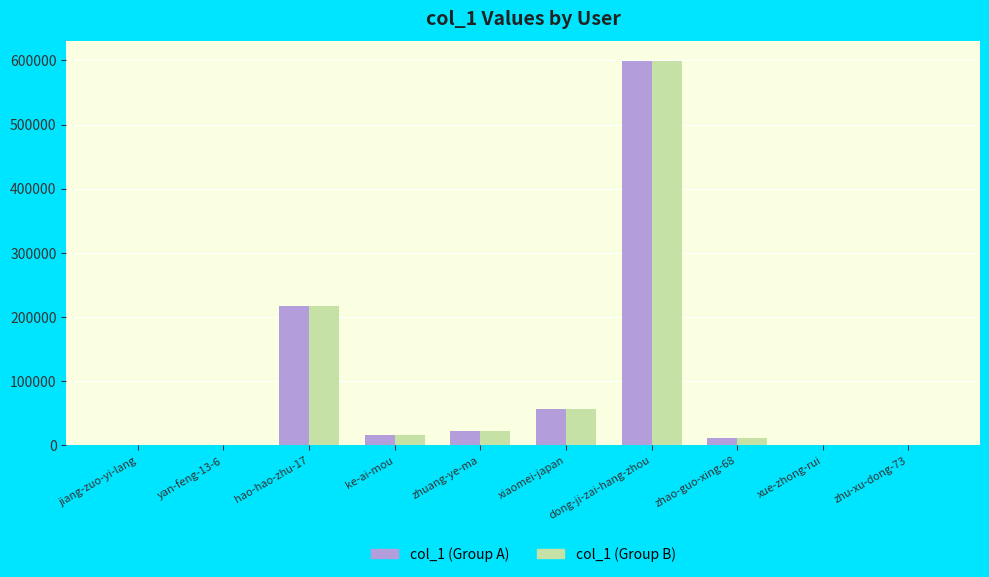

How many groups of bars are there?

10